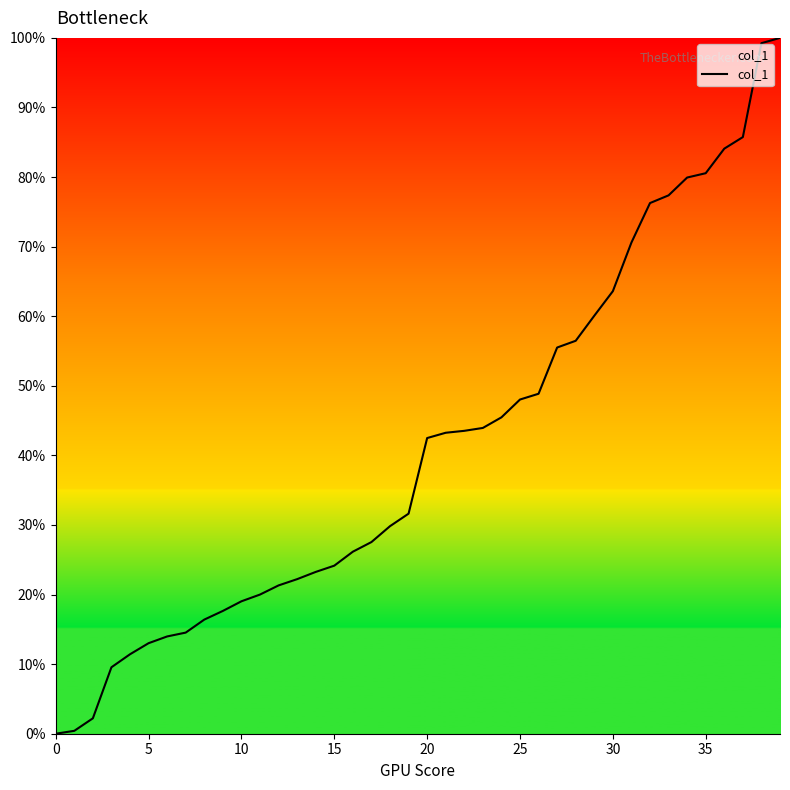

What is the greatest value displayed?

100.0